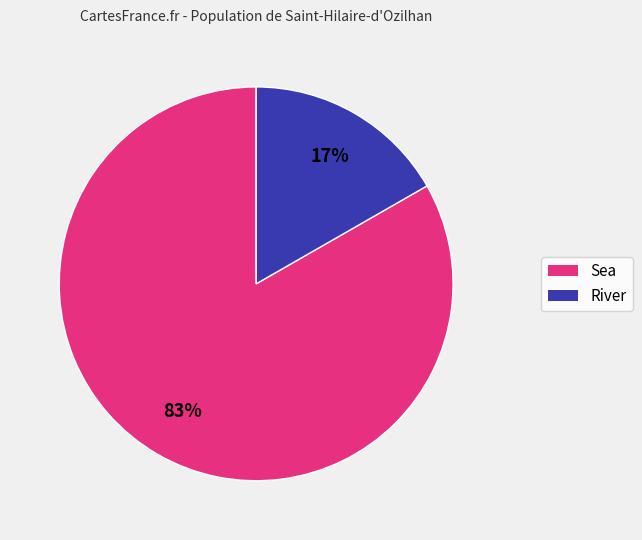

Is there a majority slice in this chart?

Yes